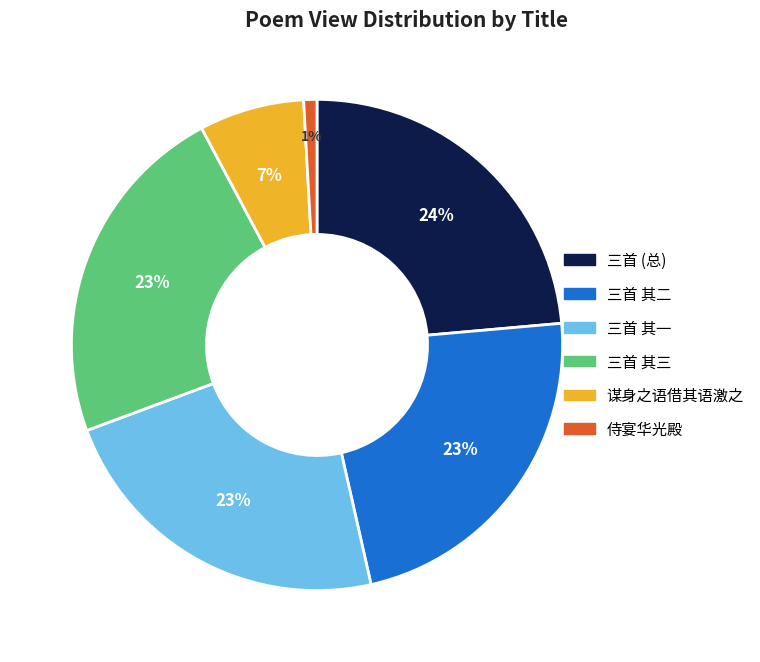

Is there a majority slice in this chart?

No